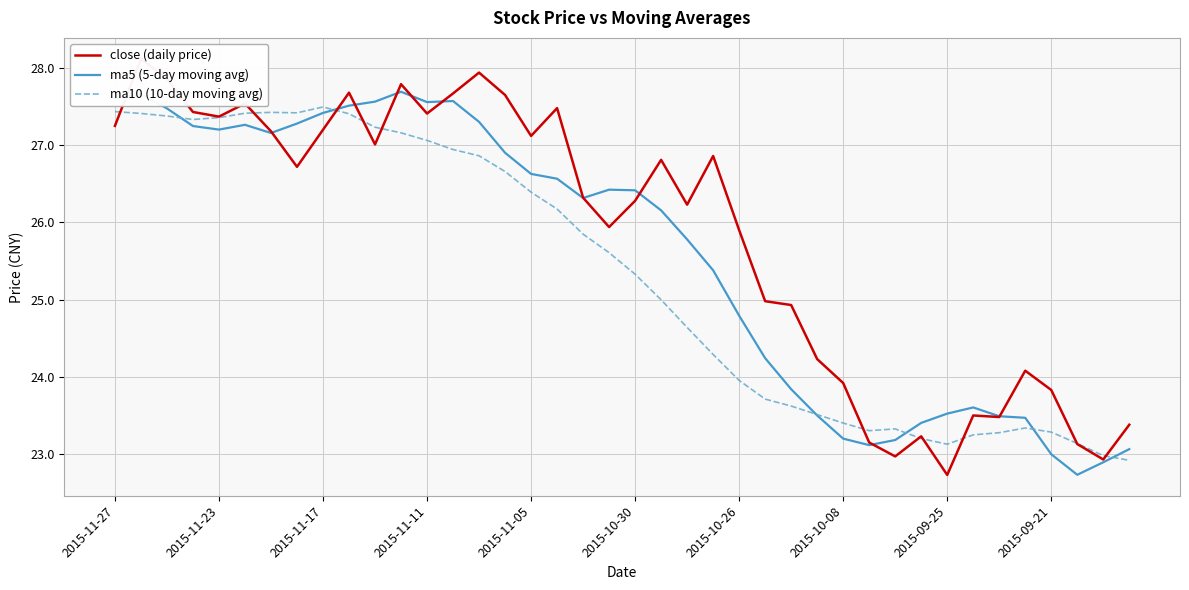

What is the maximum value for close (daily price)?

28.1